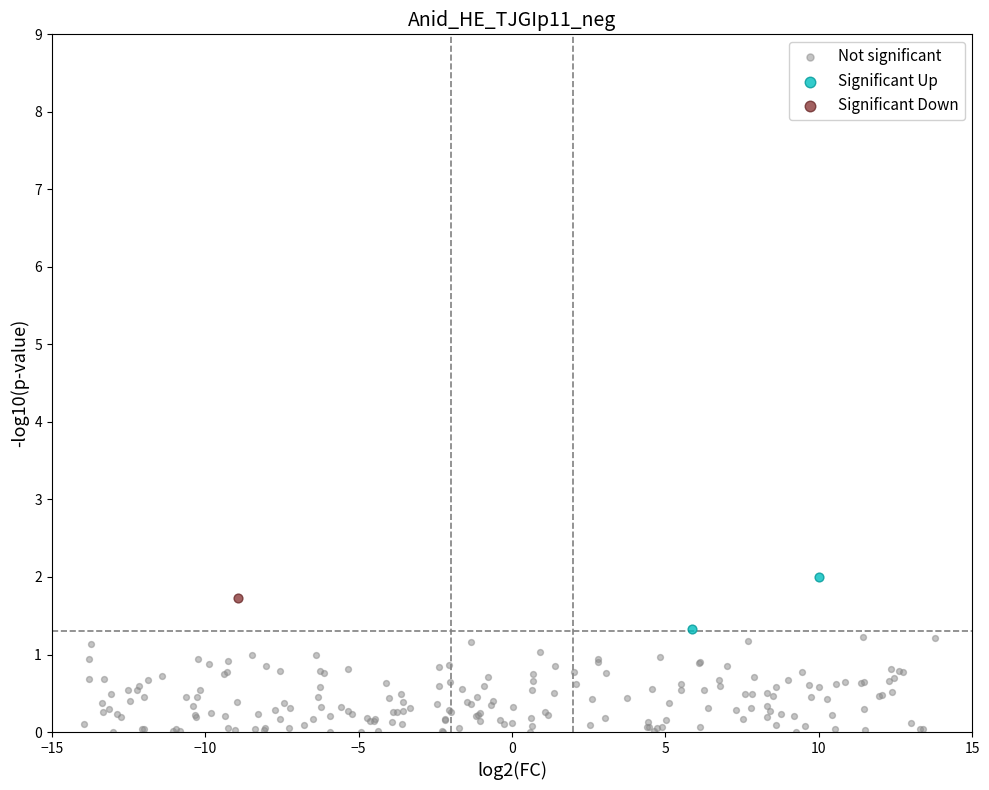

Which series reaches the minimum Y coordinate?

Not significant